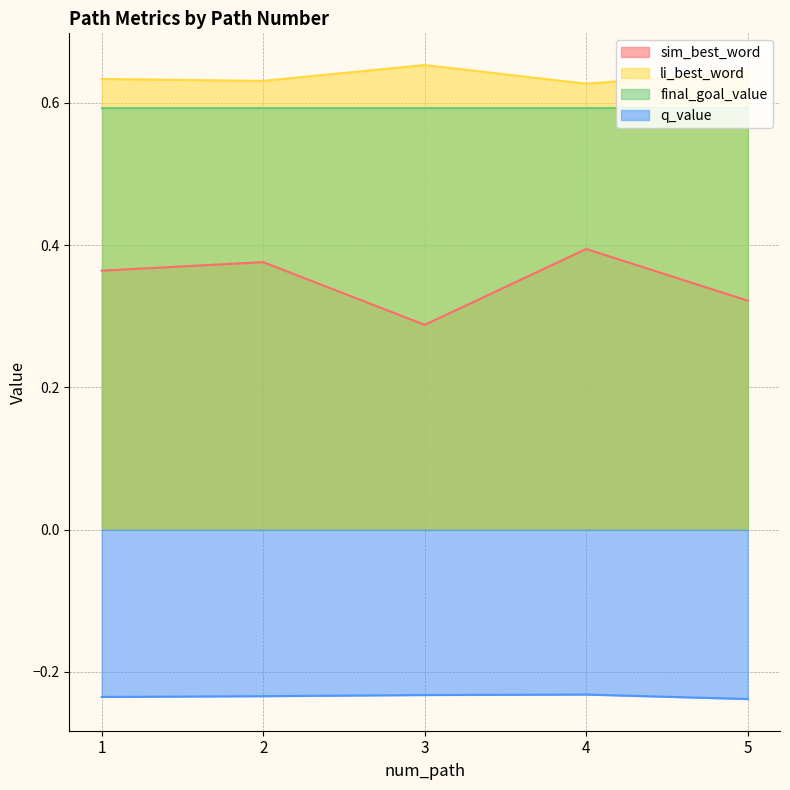

True or false: sim_best_word and li_best_word intersect in this chart.

False